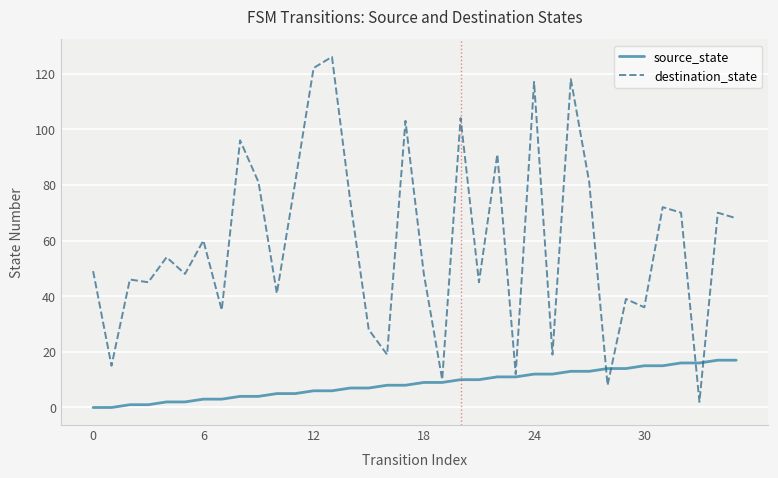

Rank the series by their maximum value, from lowest to highest.

source_state, destination_state